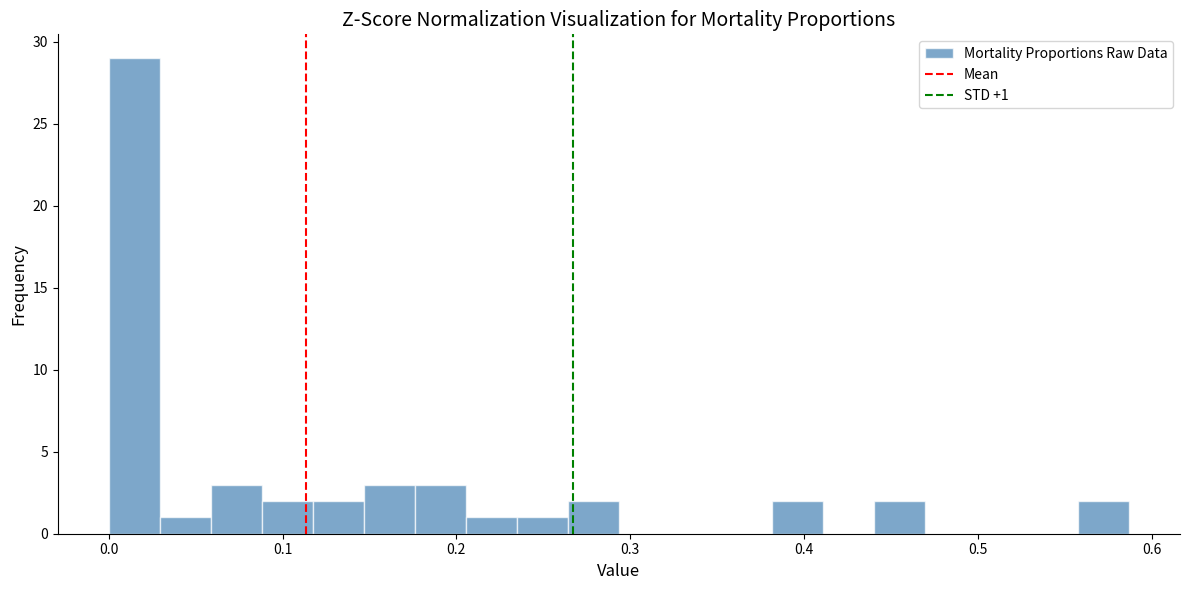

Read against the x-axis, roughly where is the centre of the tallest bar?

0.01